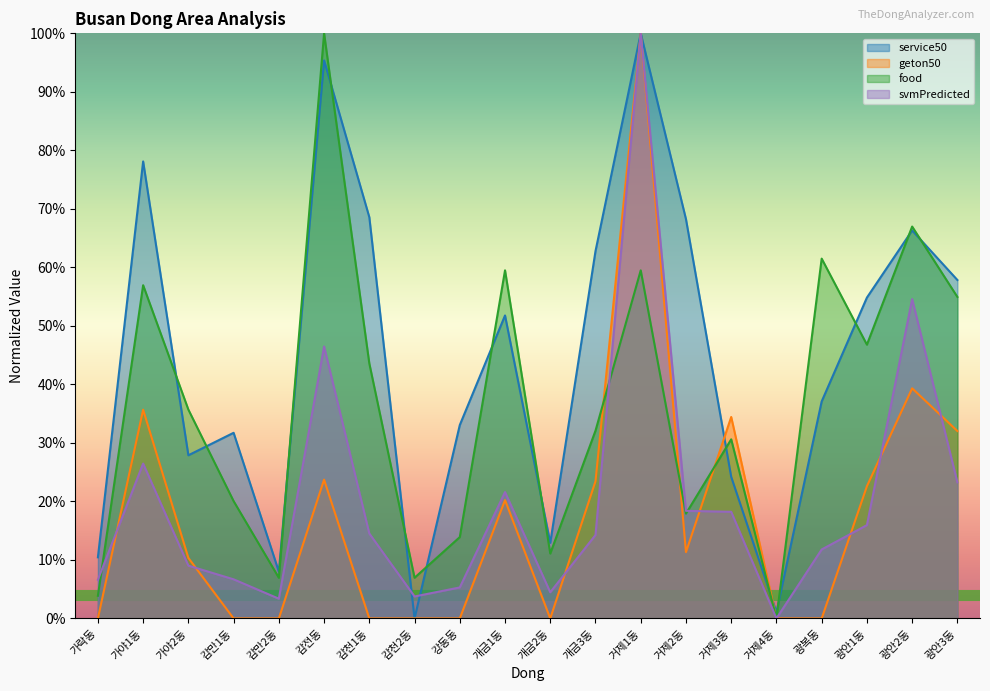

What is the spread (max minus min) of values at 거제1동?

40.5